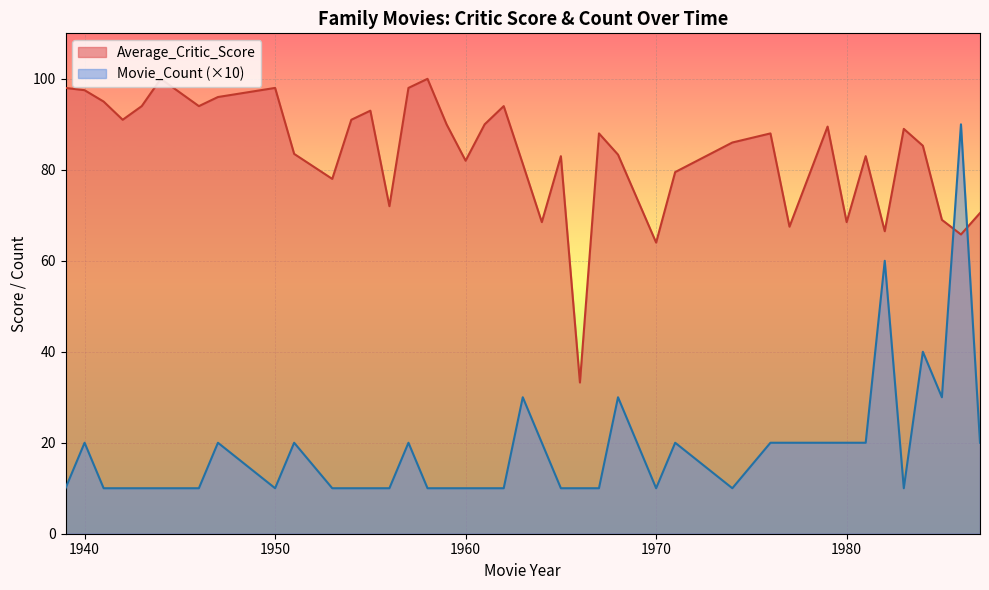

What is the value of the Movie_Count point at the 35th from the left?

60.0